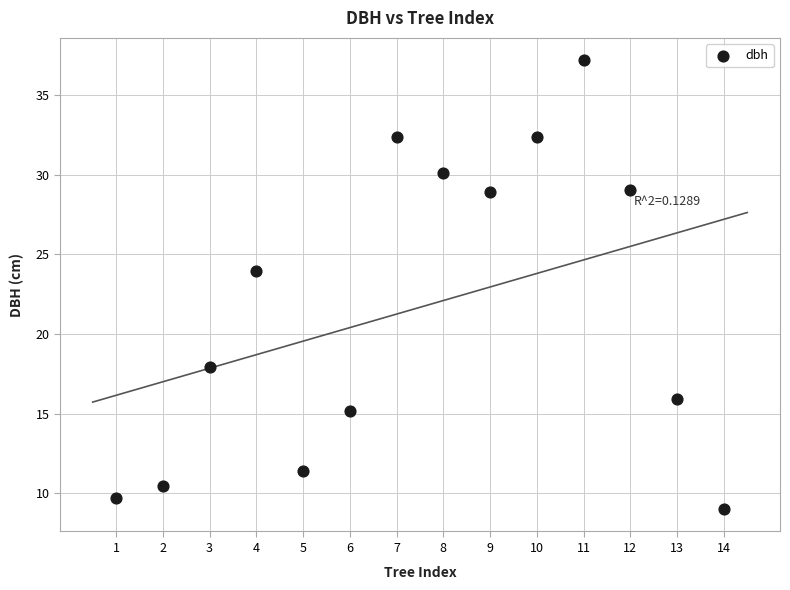

What is the range of Y values (max minus min)?

28.2